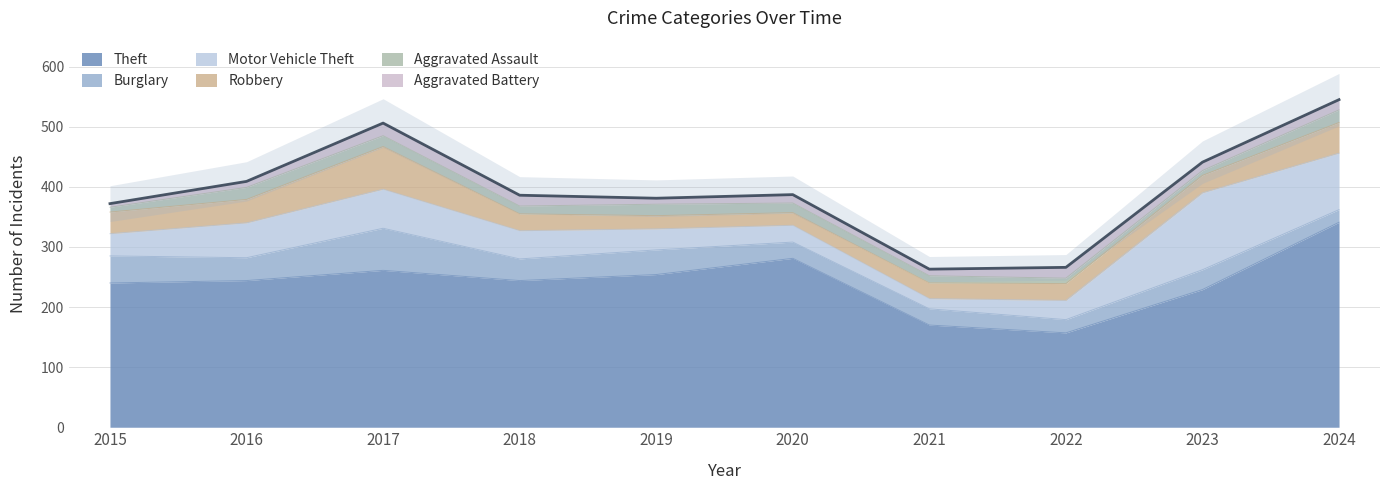

At which category is the sum across all series the highest?

2024